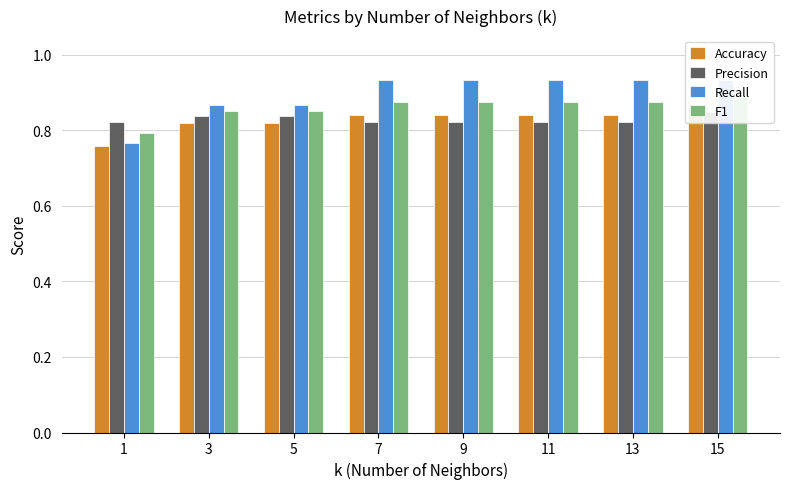

At which category is the sum across all series the highest?

15